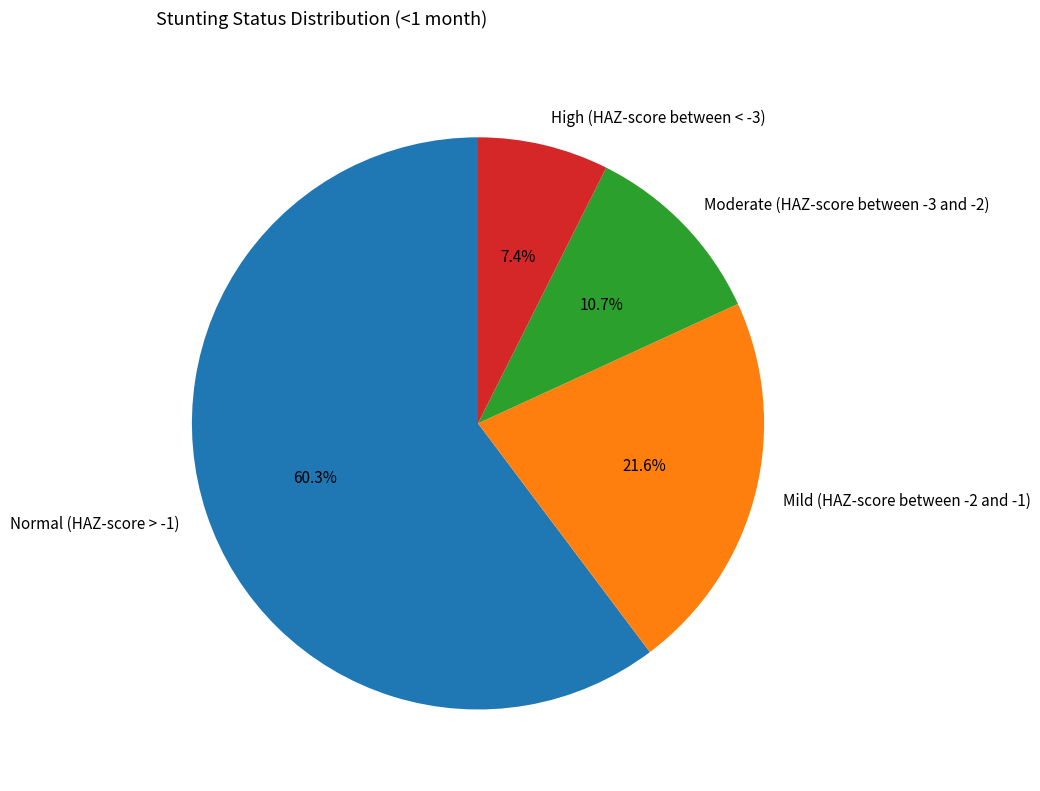

How many segments does this pie chart have?

4